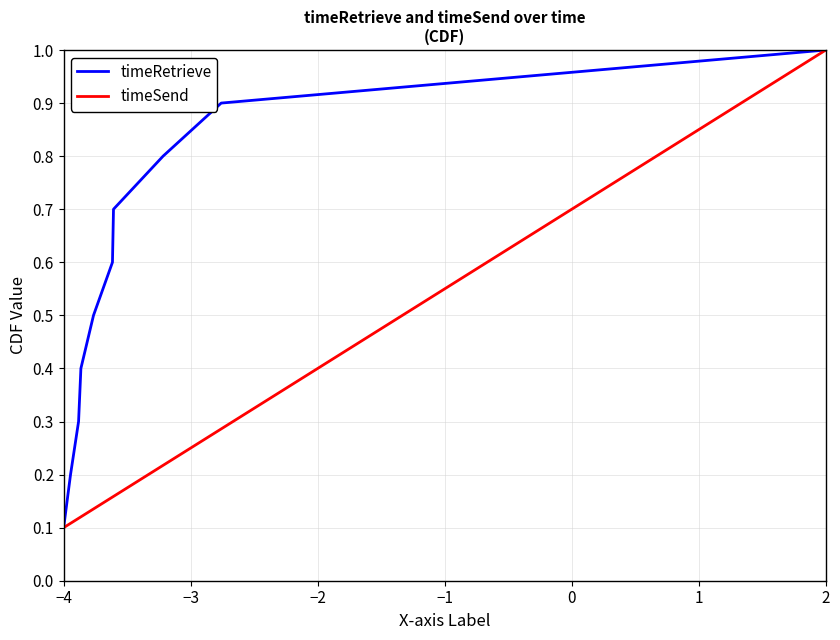

The value of timeSend at 0 is 0.2. True or false?

False